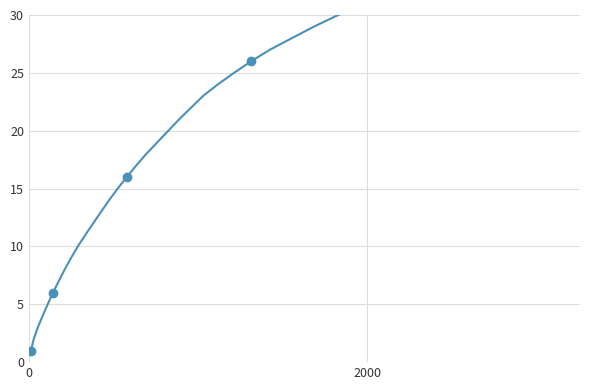

What is the average value?

19